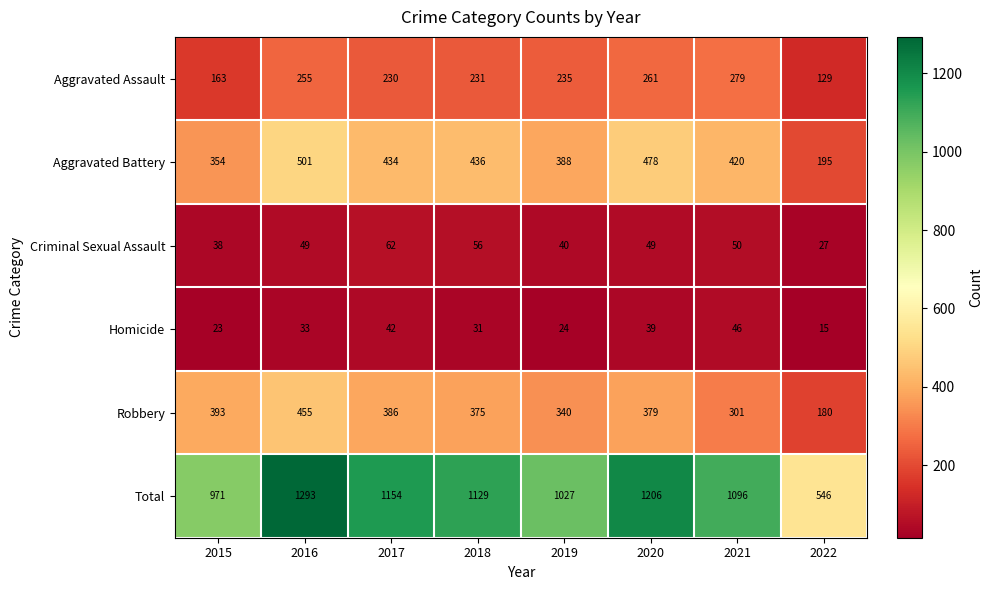

Which label corresponds to the largest value in the chart?

2016